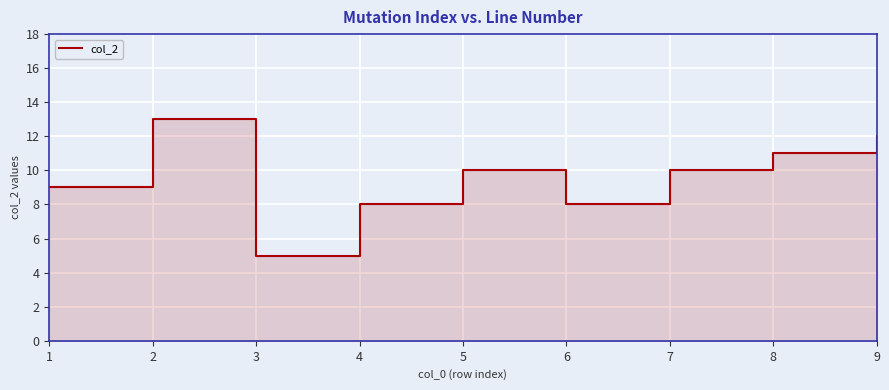

True or false: the data has more than 2 interior local peaks.

False